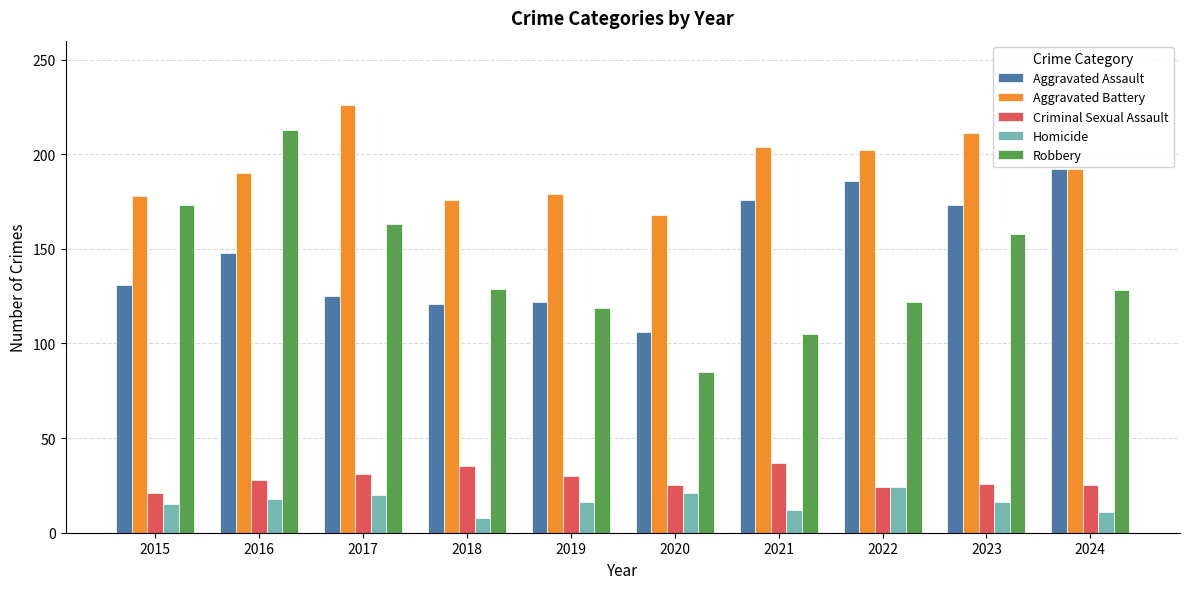

What is the average value of the Homicide series?

16